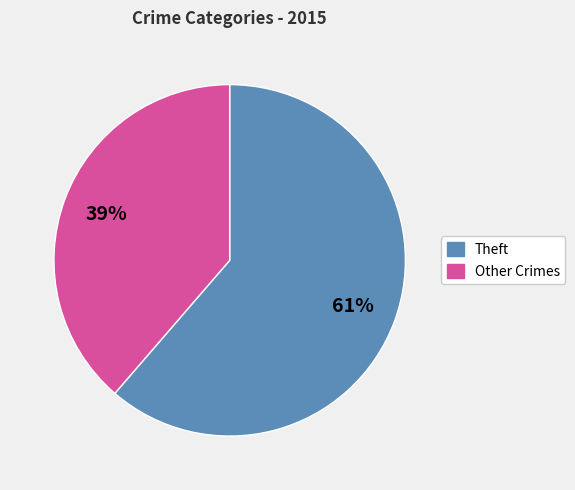

How many segments does this pie chart have?

2